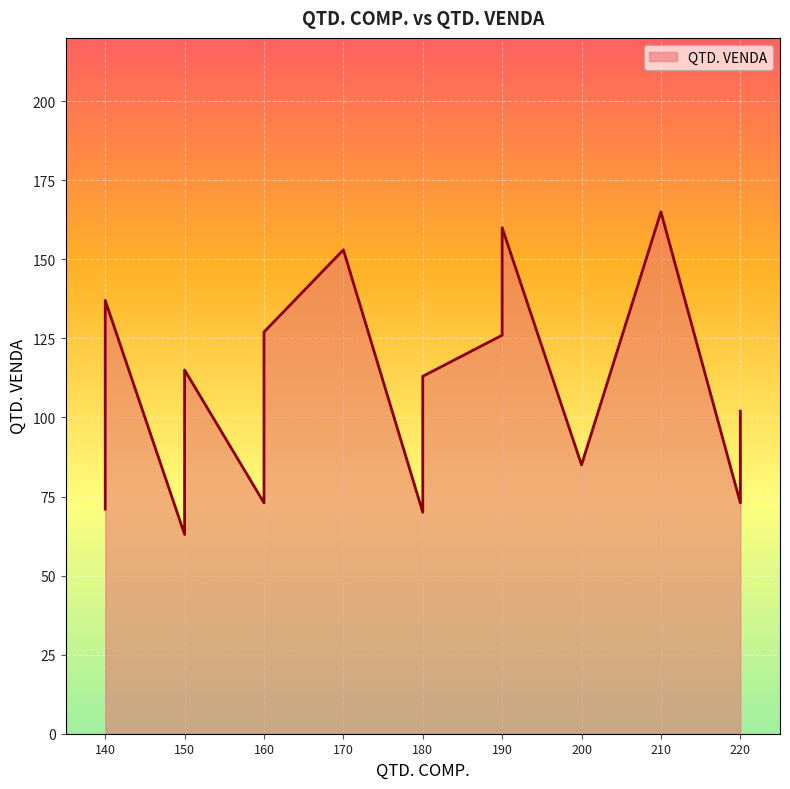

What is the maximum value shown in the chart?

165